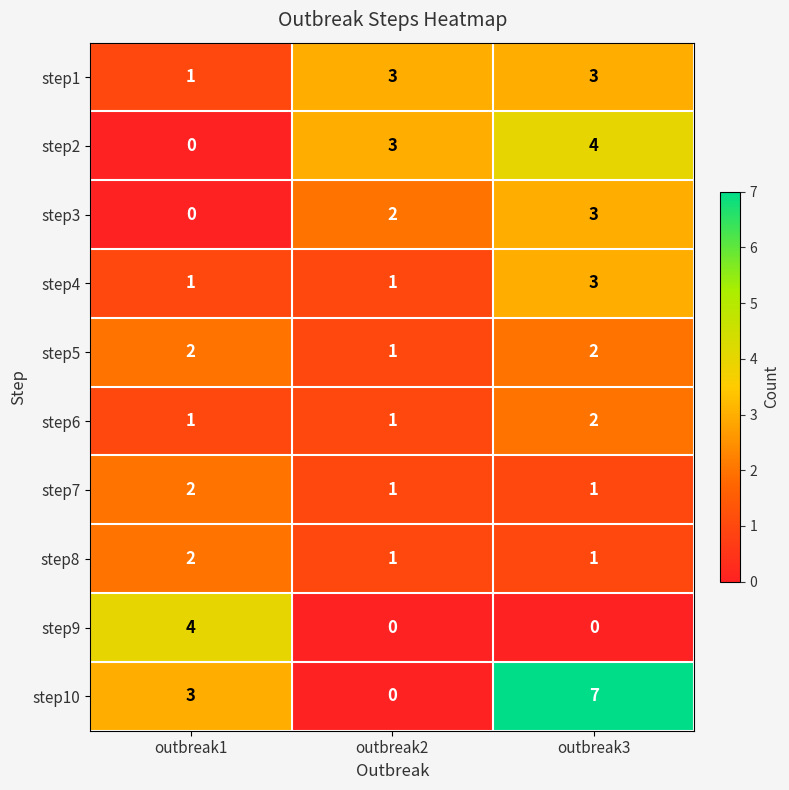

The step9 series shows -3 at outbreak3. True or false?

False